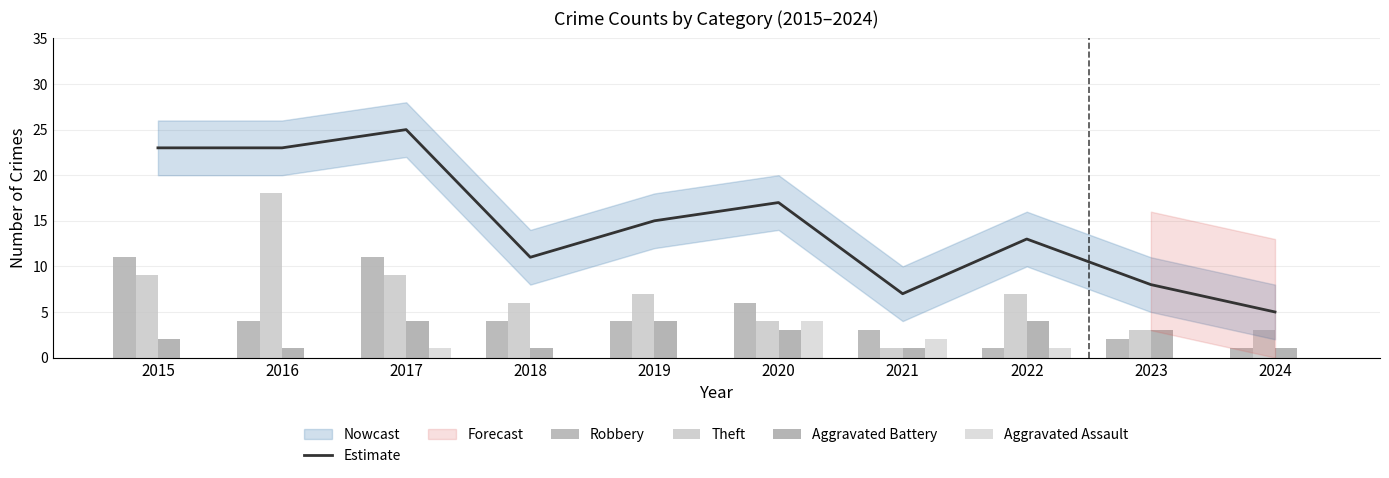

Does the chart contain stacked bars?

No